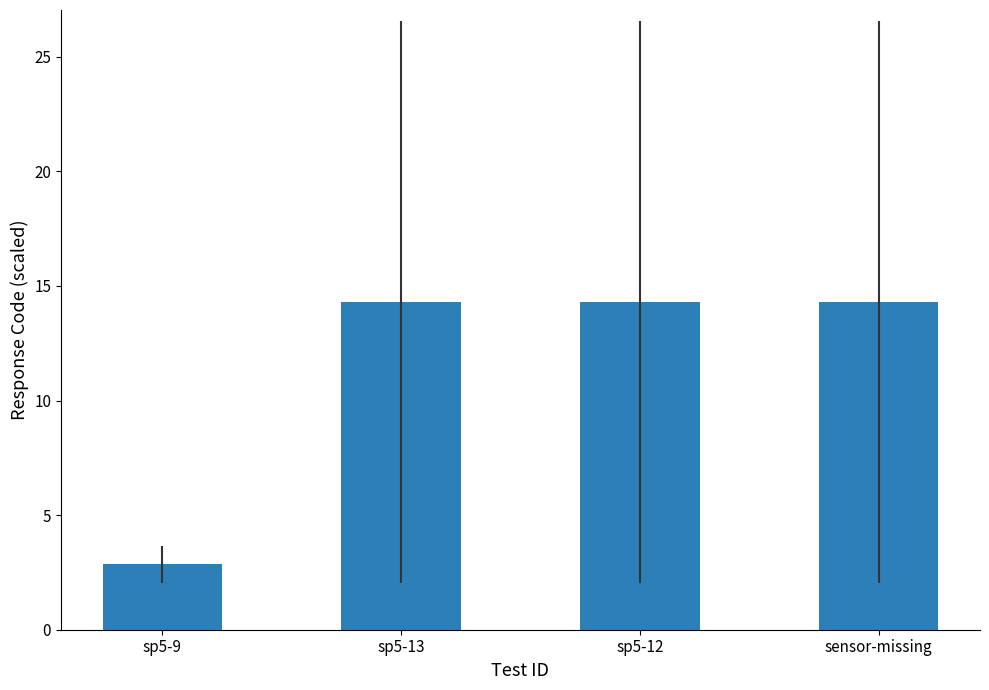

What is the label of the 3rd bar from the left?

sp5-12